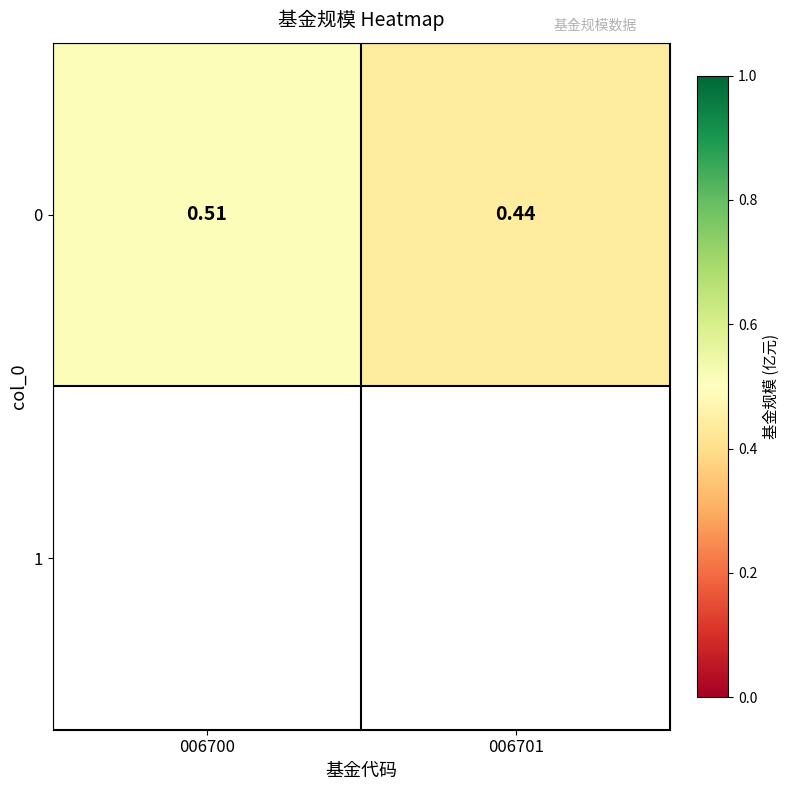

Reading left to right, extract all data points from this chart.

006700=0.5	006701=0.4